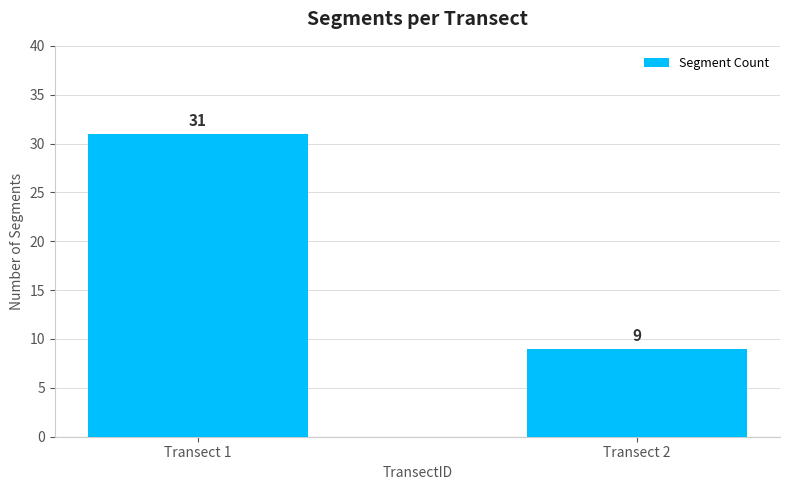

The chart shows a value of 9 at Transect 2. True or false?

True